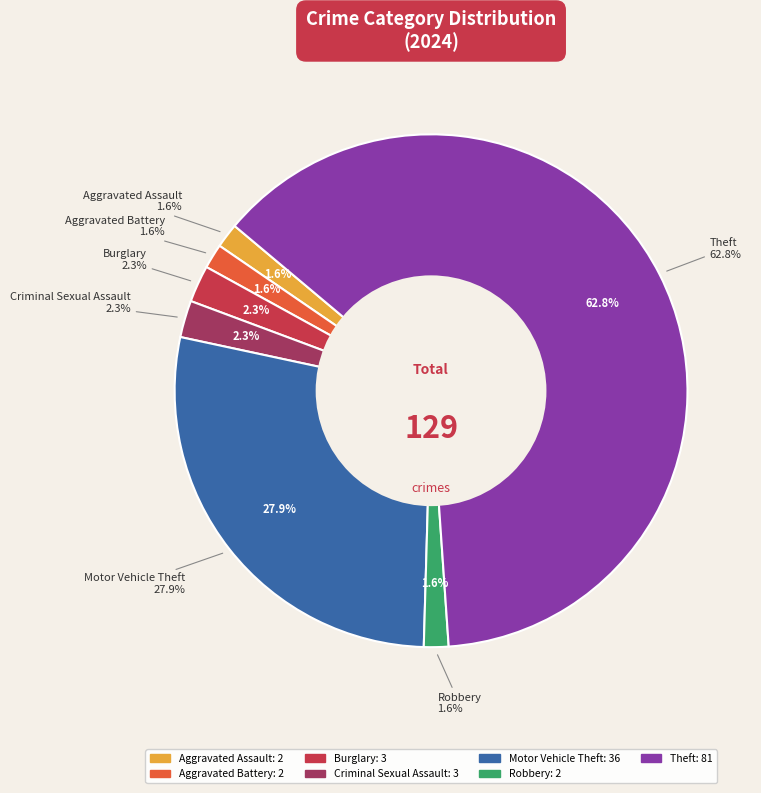

What is the ratio of the value at Theft to the value at Robbery?

40.5